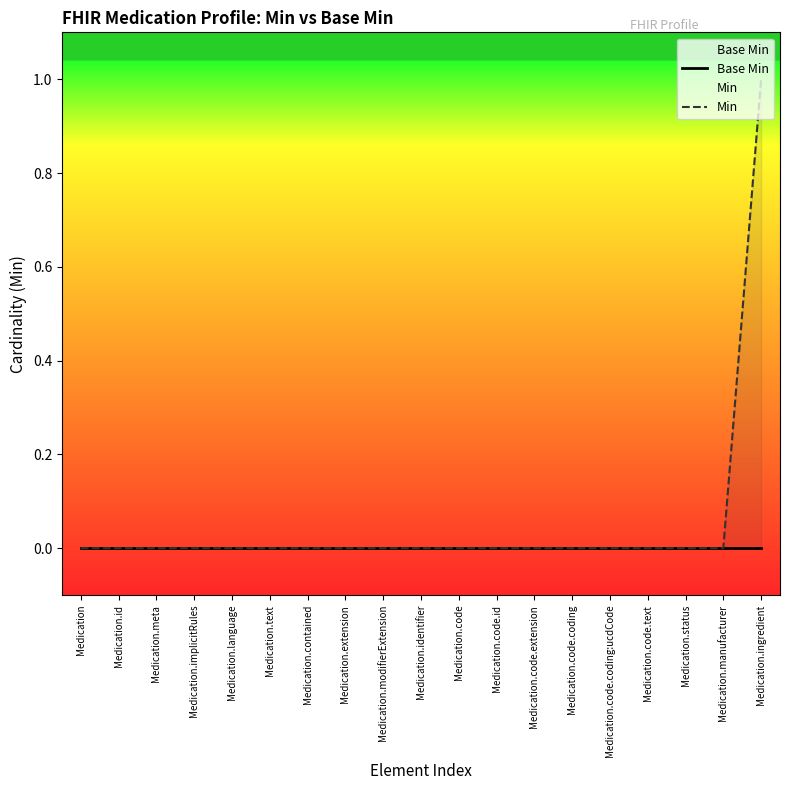

How many lines are shown in the chart?

2